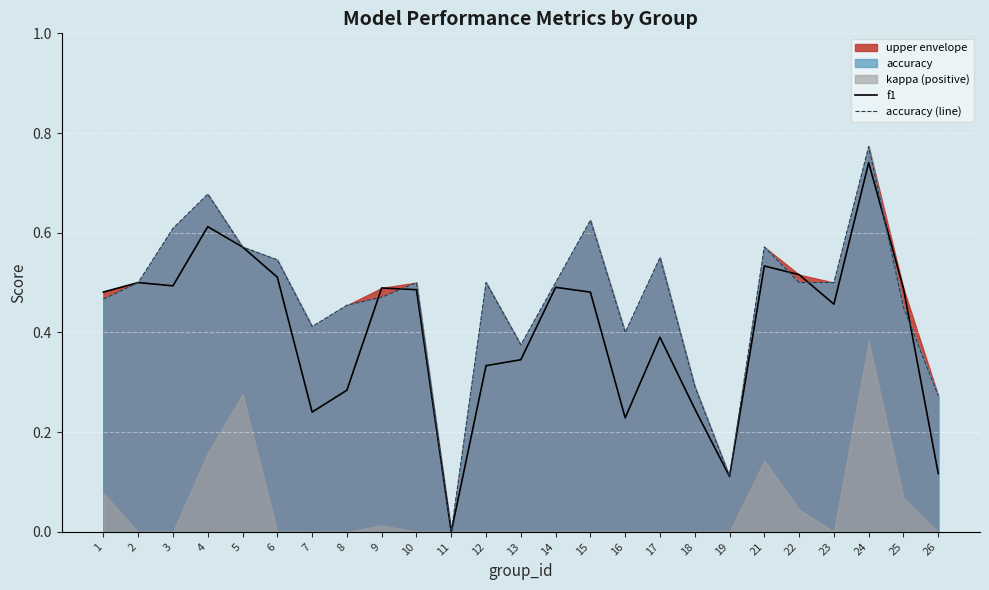

What is the total value across all series at 18?

0.5